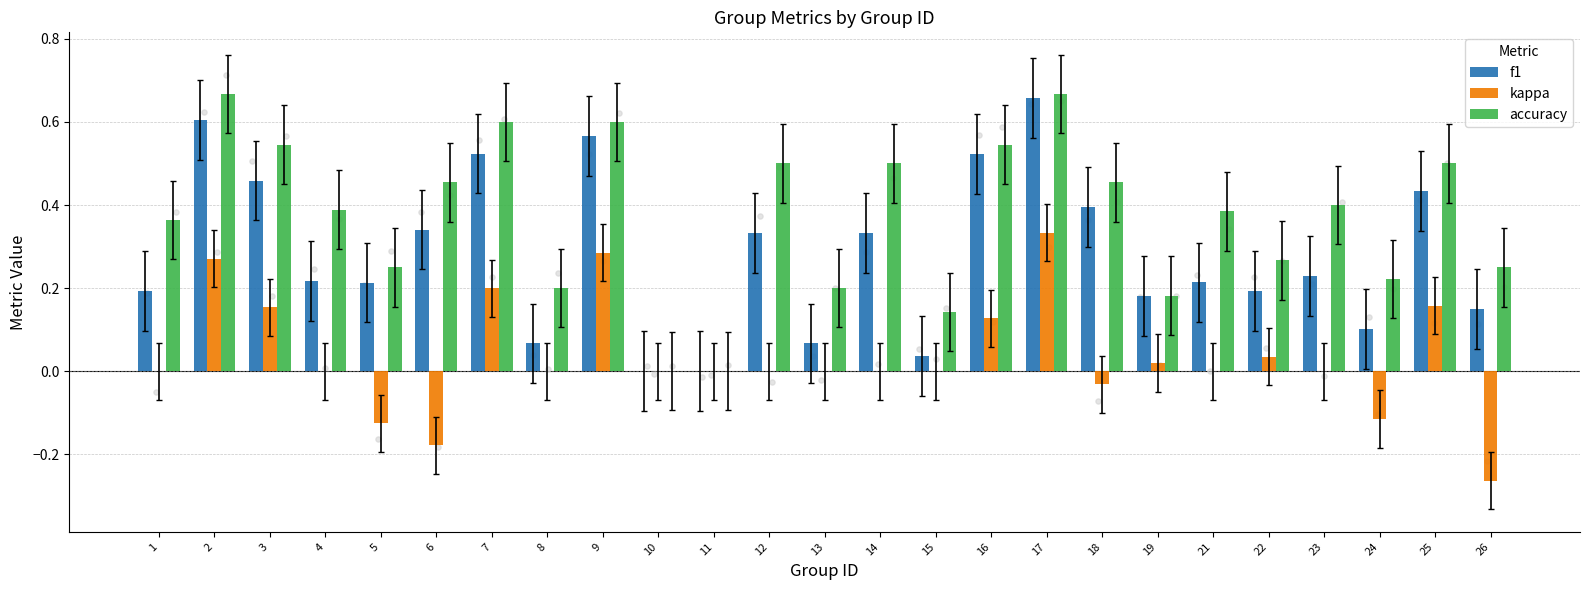

At how many categories does at least one series exceed 0?

23